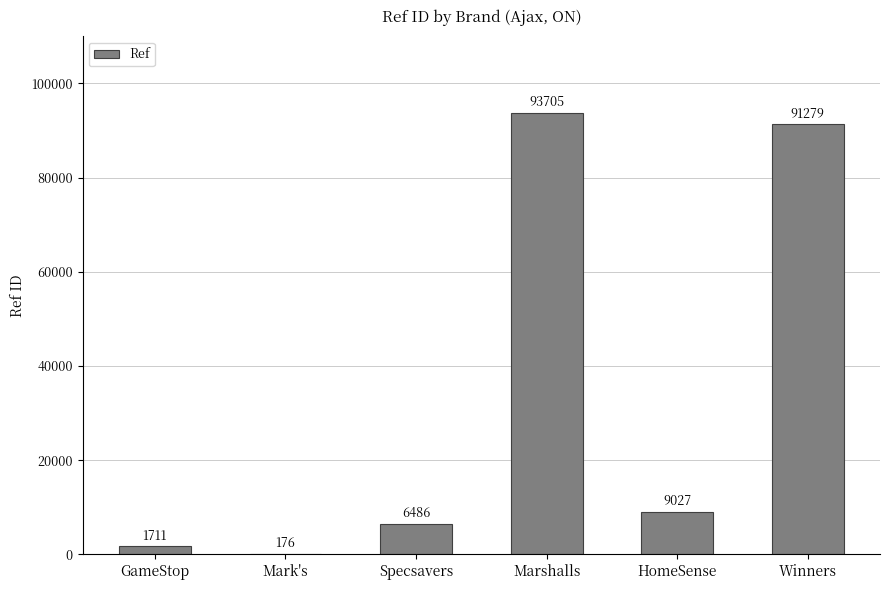

What is the change in value from Specsavers to Winners?

+84793